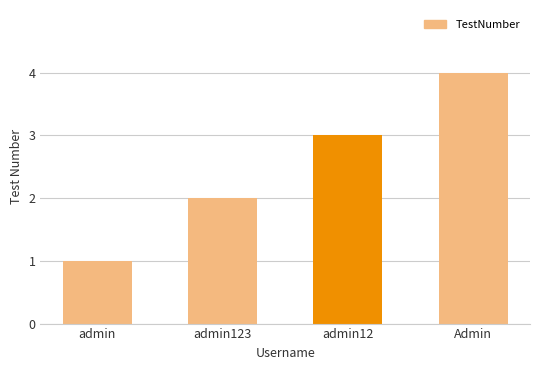

Between admin12 and admin, which is larger?

admin12